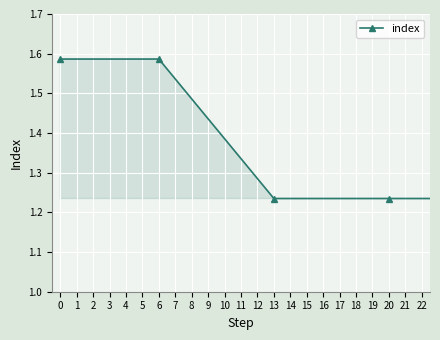

Count the values in the range 1 to 2.

23